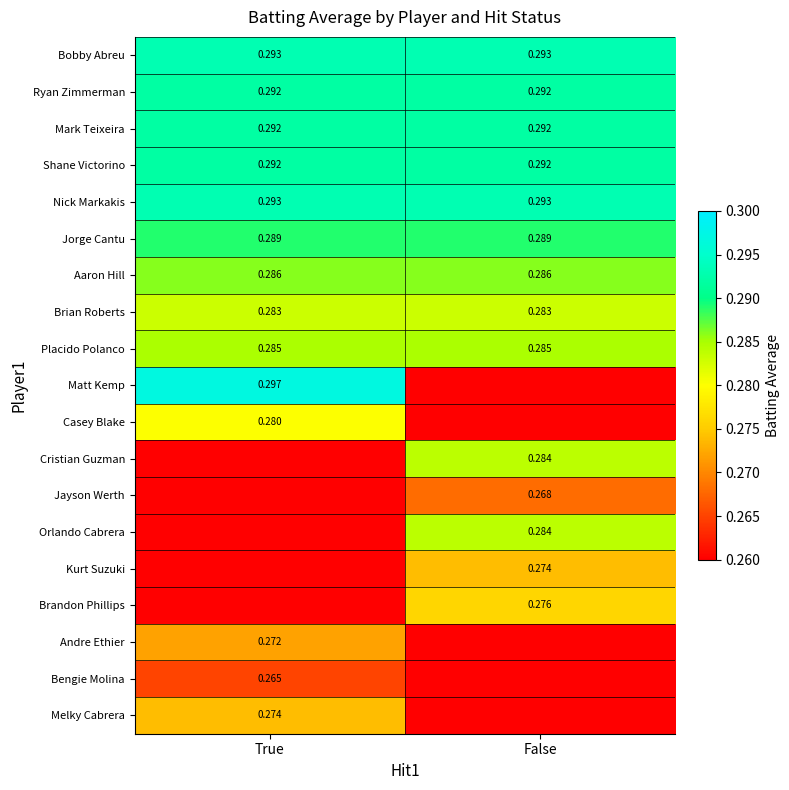

Is the value of Casey Blake at True greater than the value of Kurt Suzuki at False?

Yes